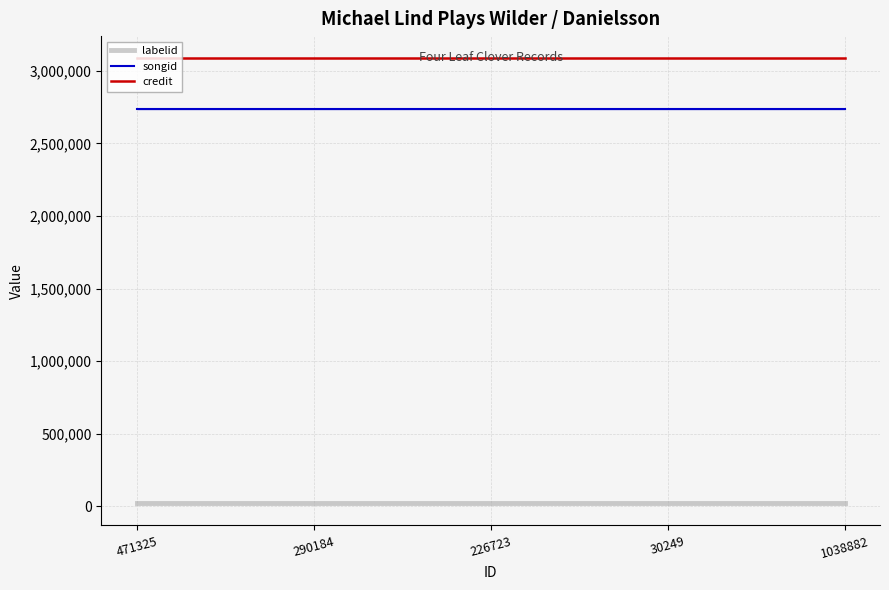

True or false: labelid and credit cross at least once.

False